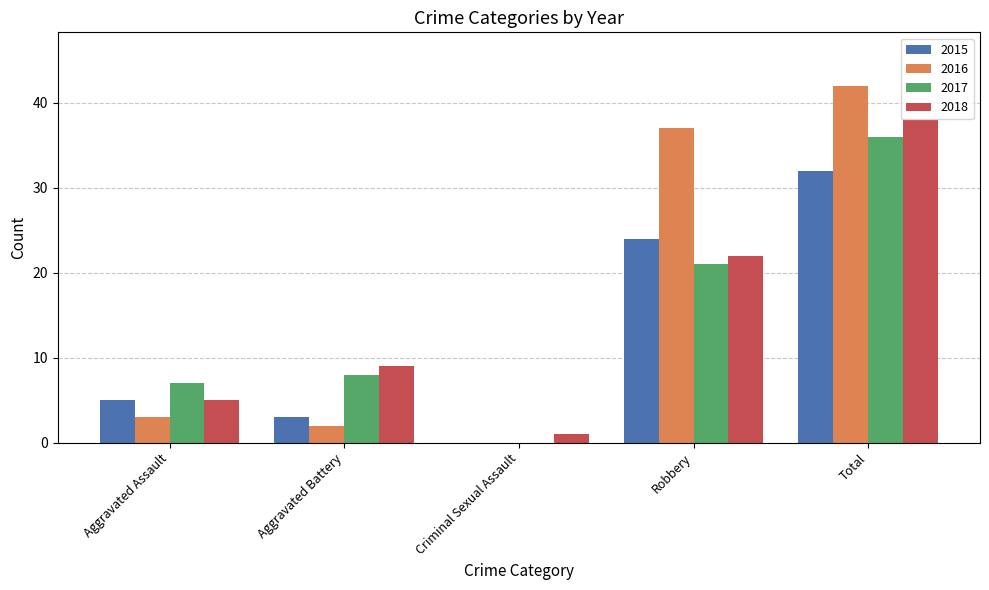

Reading left to right, what are all the values shown in this chart?

2015: Aggravated Assault=5	Aggravated Battery=3	Criminal Sexual Assault=0	Robbery=24	Total=32
2016: Aggravated Assault=3	Aggravated Battery=2	Criminal Sexual Assault=0	Robbery=37	Total=42
2017: Aggravated Assault=7	Aggravated Battery=8	Criminal Sexual Assault=0	Robbery=21	Total=36
2018: Aggravated Assault=5	Aggravated Battery=9	Criminal Sexual Assault=1	Robbery=22	Total=38